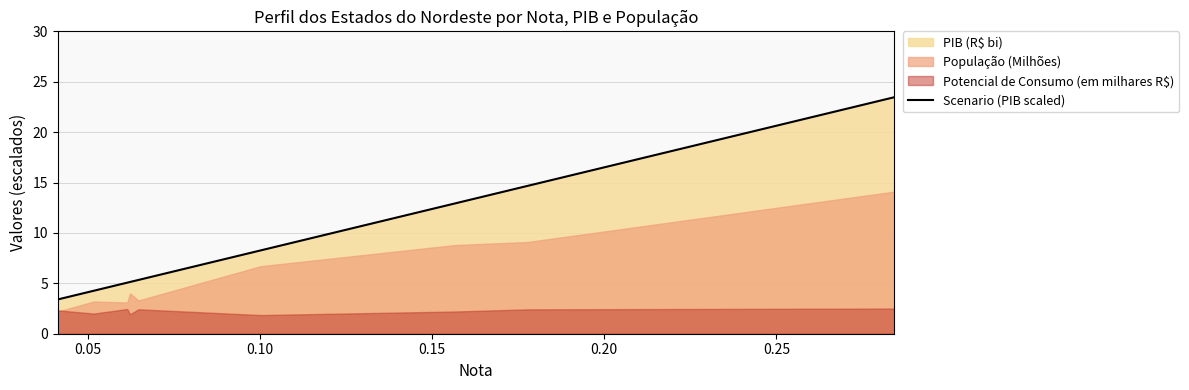

How many values exceed 5?

7